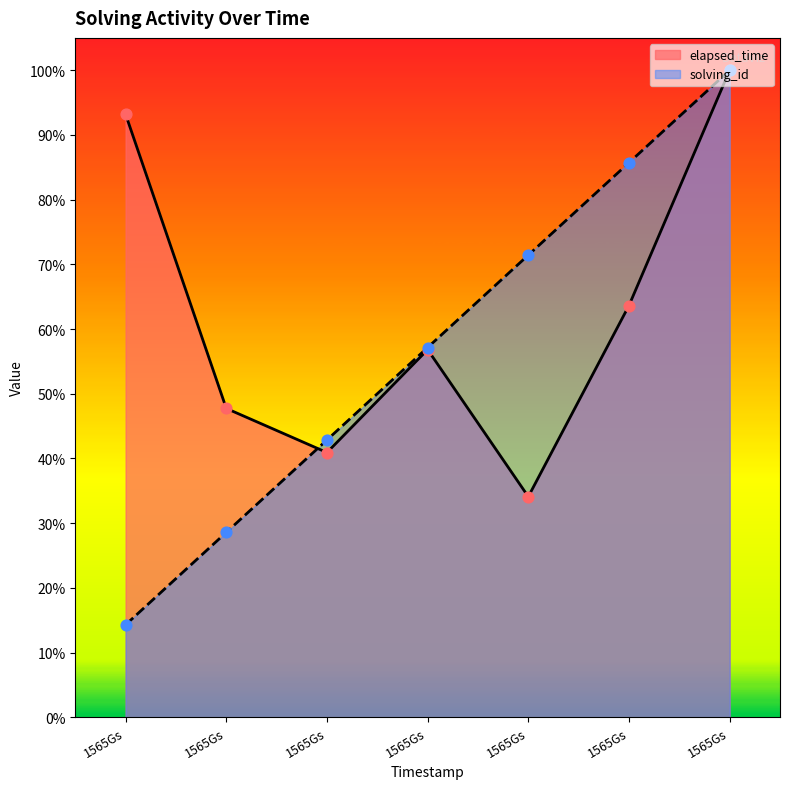

Which series reaches the maximum Y coordinate?

solving_id